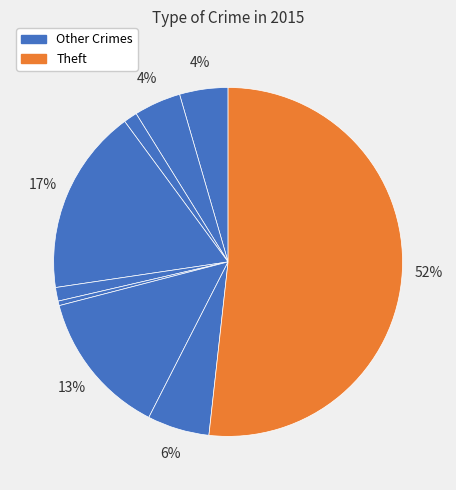

Is there any slice that represents more than half of the pie?

Yes